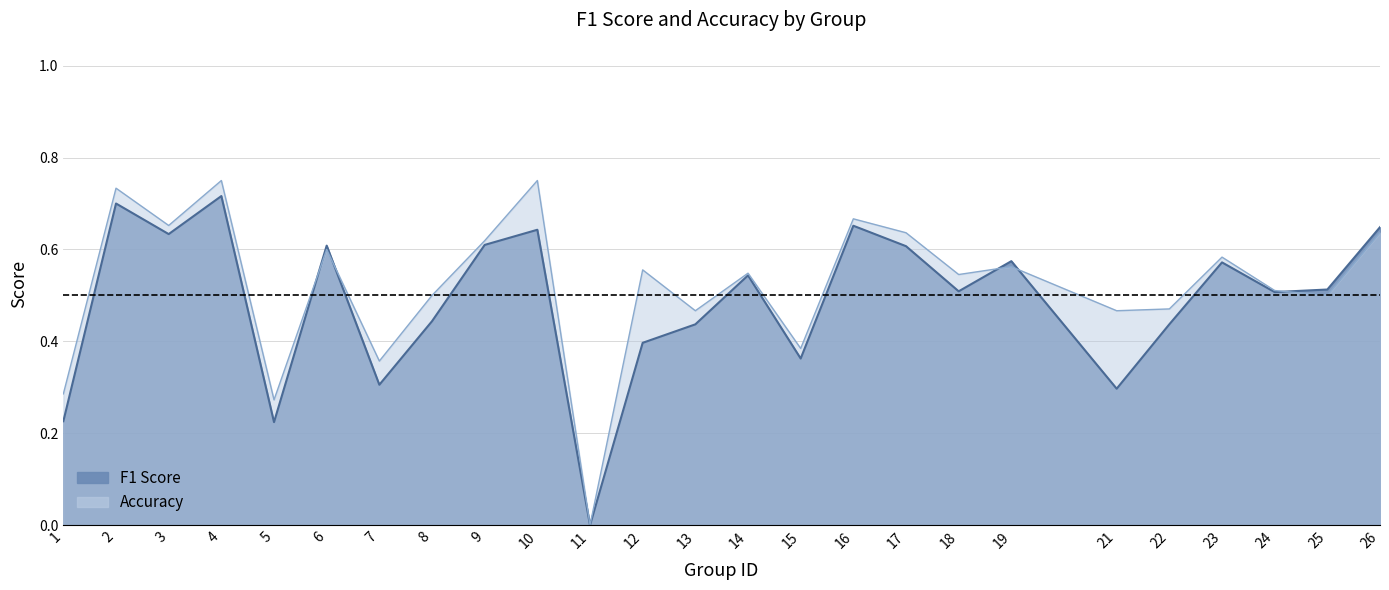

True or false: f1 has more than 1 interior local peaks.

True